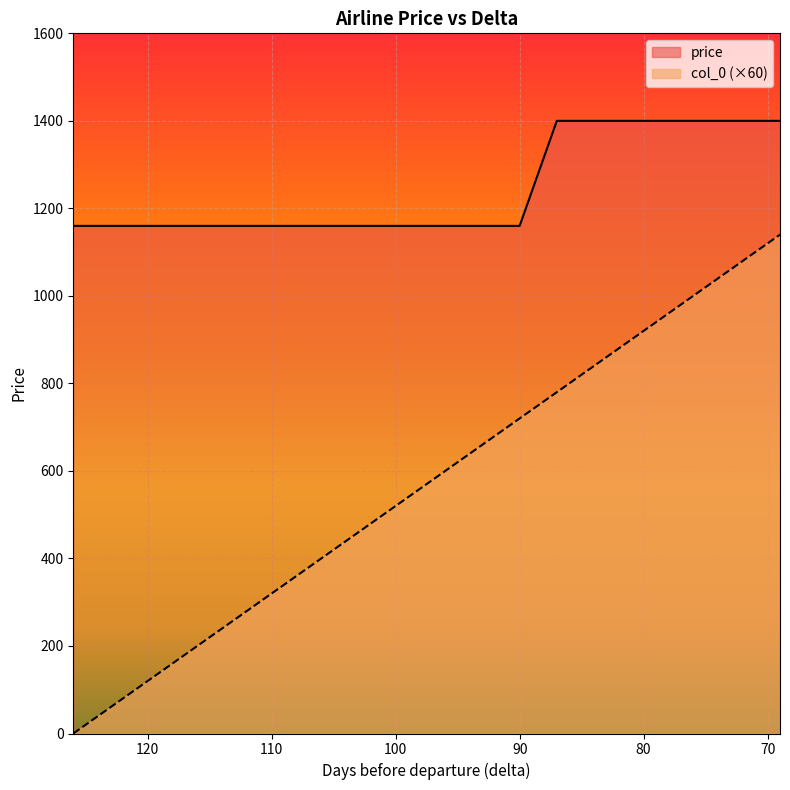

How many data points in col_0 are above 600?

9